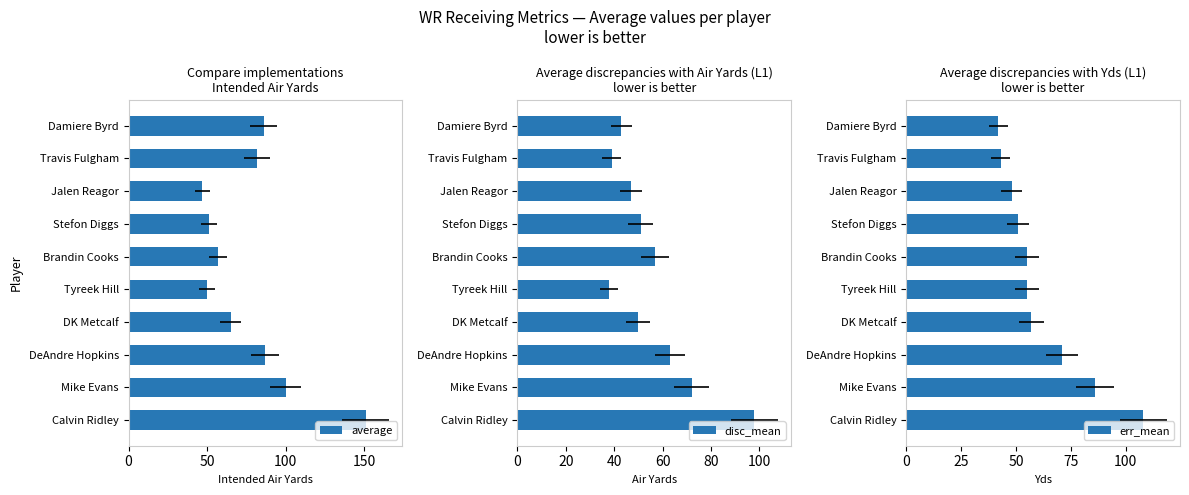

What is the total value across all series at Mike Evans?

258